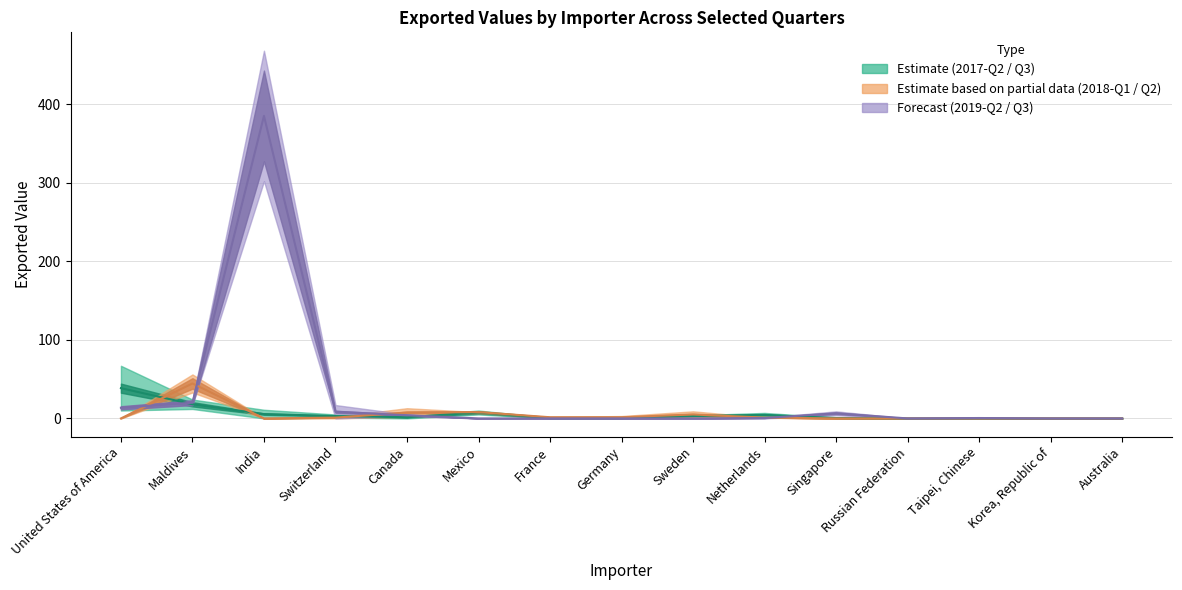

Which has a higher value, United States of America or Switzerland?

United States of America